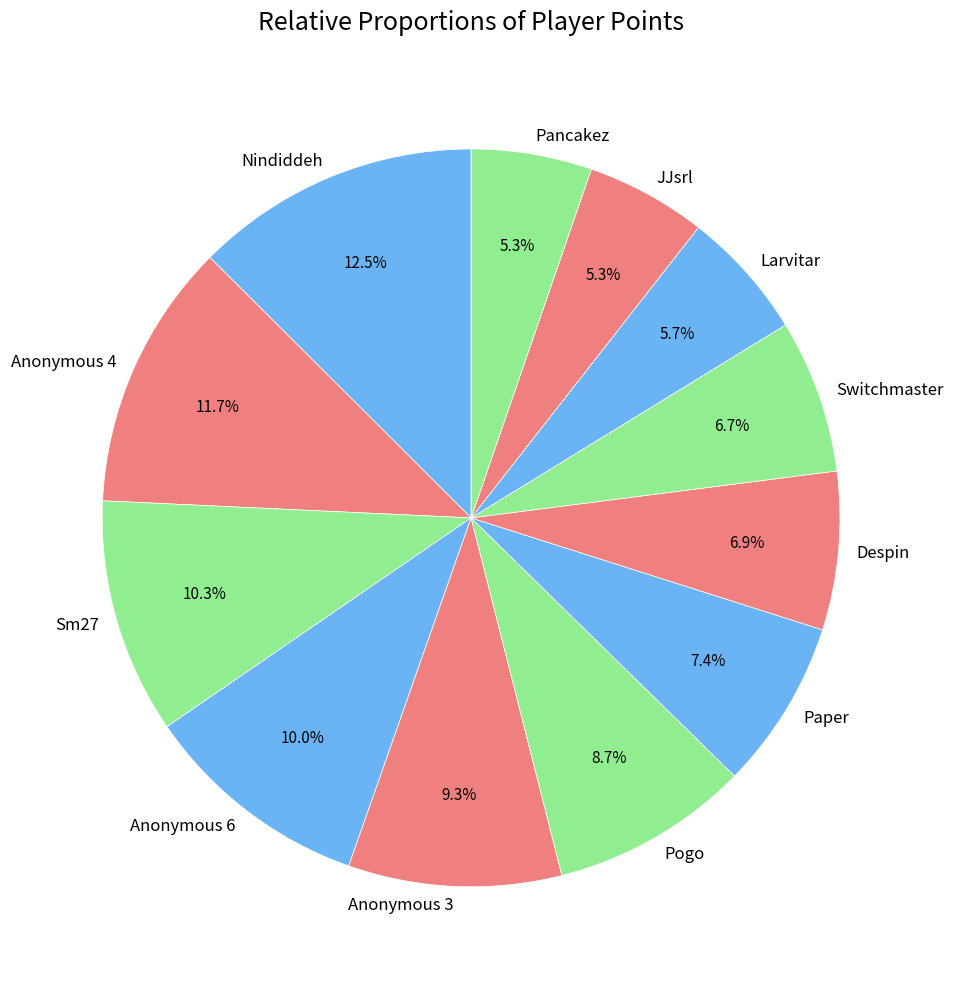

To the nearest percent, what percentage of the pie is Paper?

7%